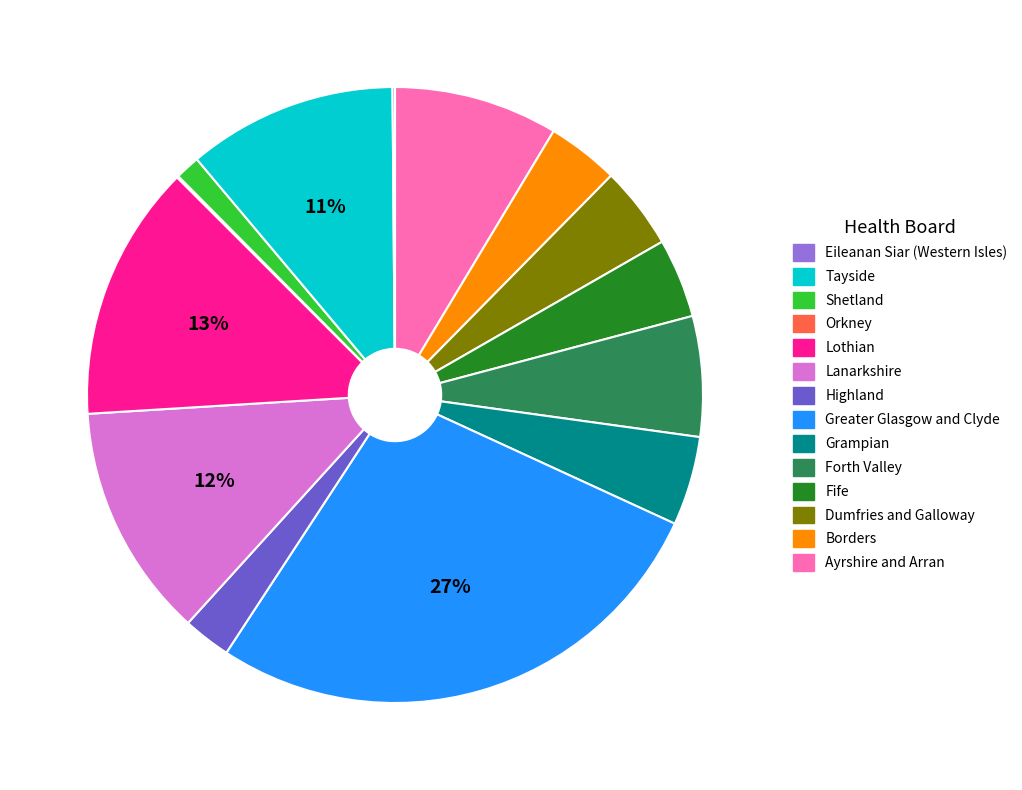

Does any single category account for the majority?

No